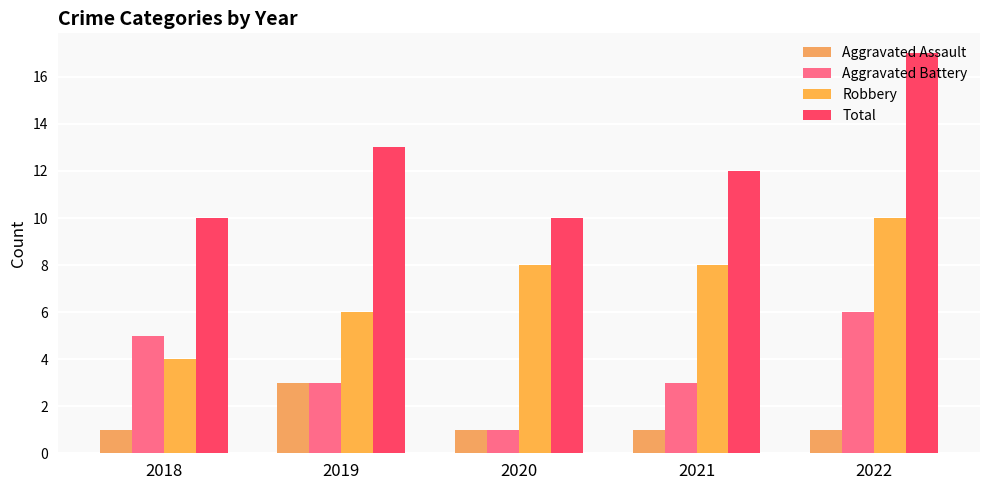

Reading right to left, transcribe all the data shown in this chart.

Aggravated Assault: 1	1	1	3	1
Aggravated Battery: 6	3	1	3	5
Robbery: 10	8	8	6	4
Total: 17	12	10	13	10